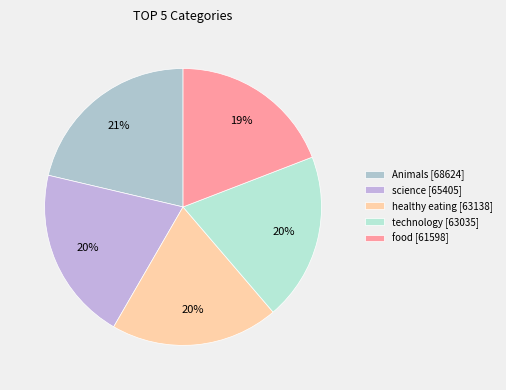

Does any single category account for the majority?

No